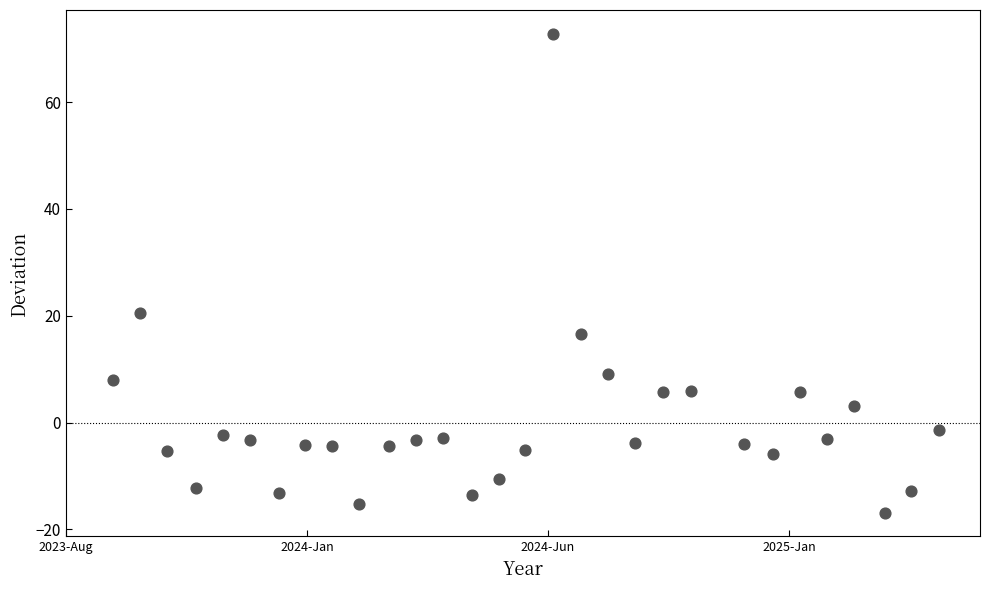

What is the range of X values (max minus min)?

1.7